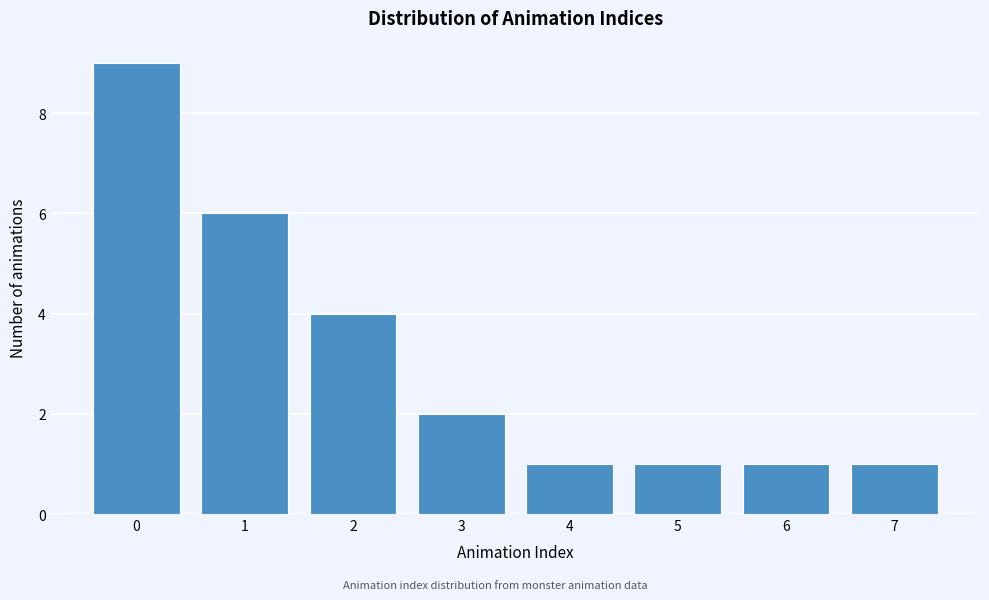

How tall is the bar that spans -0.5 to 0.5 on the x-axis? The values are not printed on the chart, so give them approximately, as read against the axis.

9